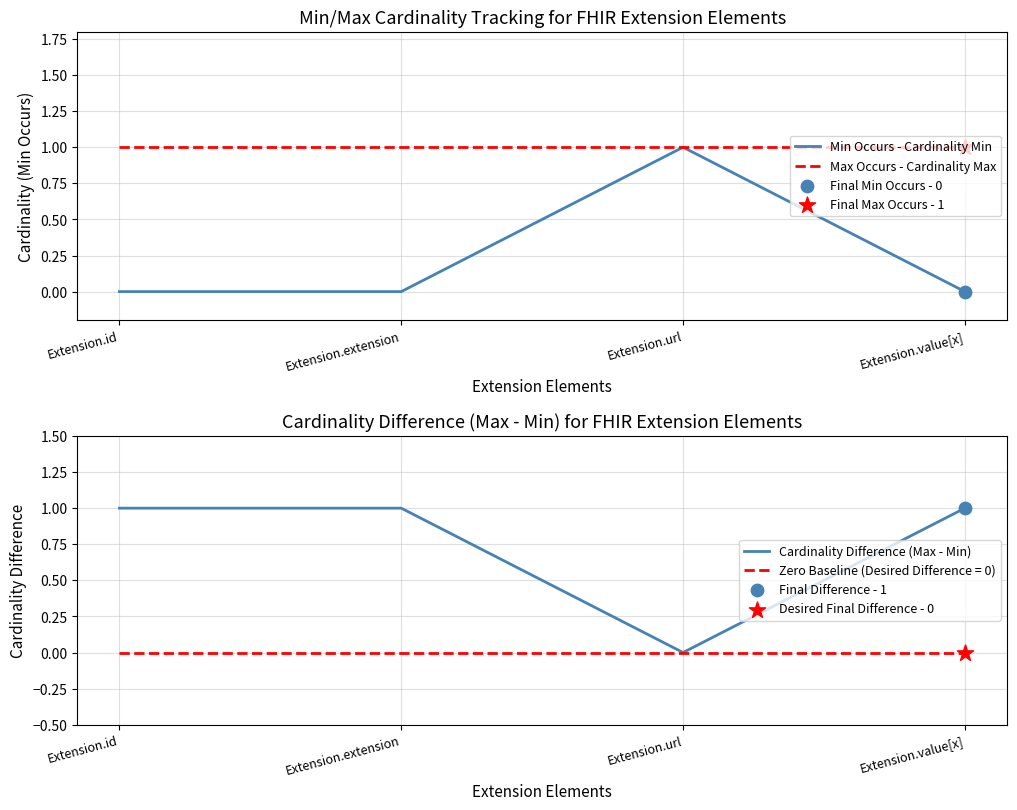

Is it true that Max Occurs - Cardinality Max equals 1 at Extension.extension?

True